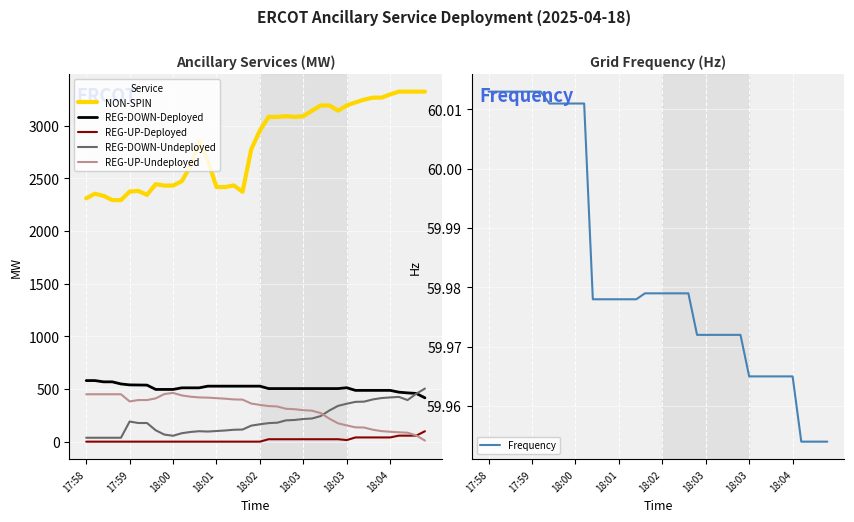

True or false: REG-DOWN-Deployed and REG-UP-Undeployed intersect in this chart.

False